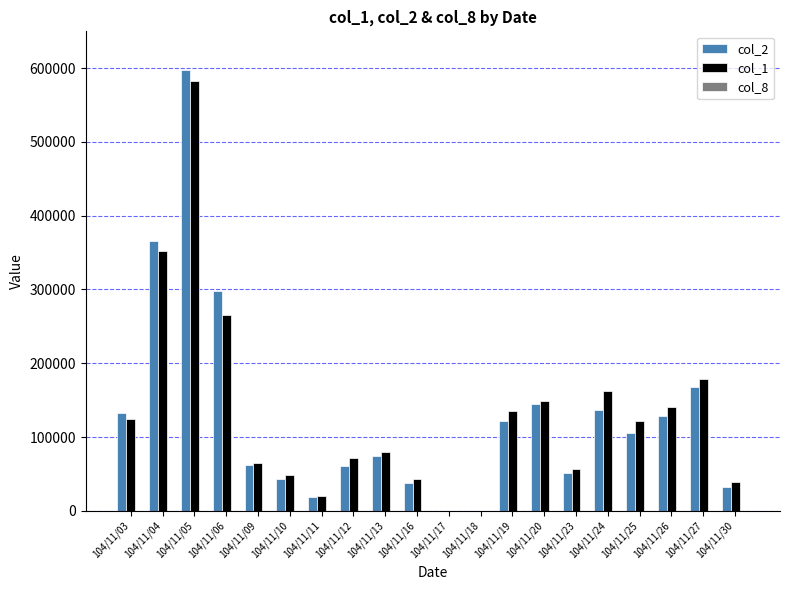

At which category is the sum across all series the highest?

104/11/05